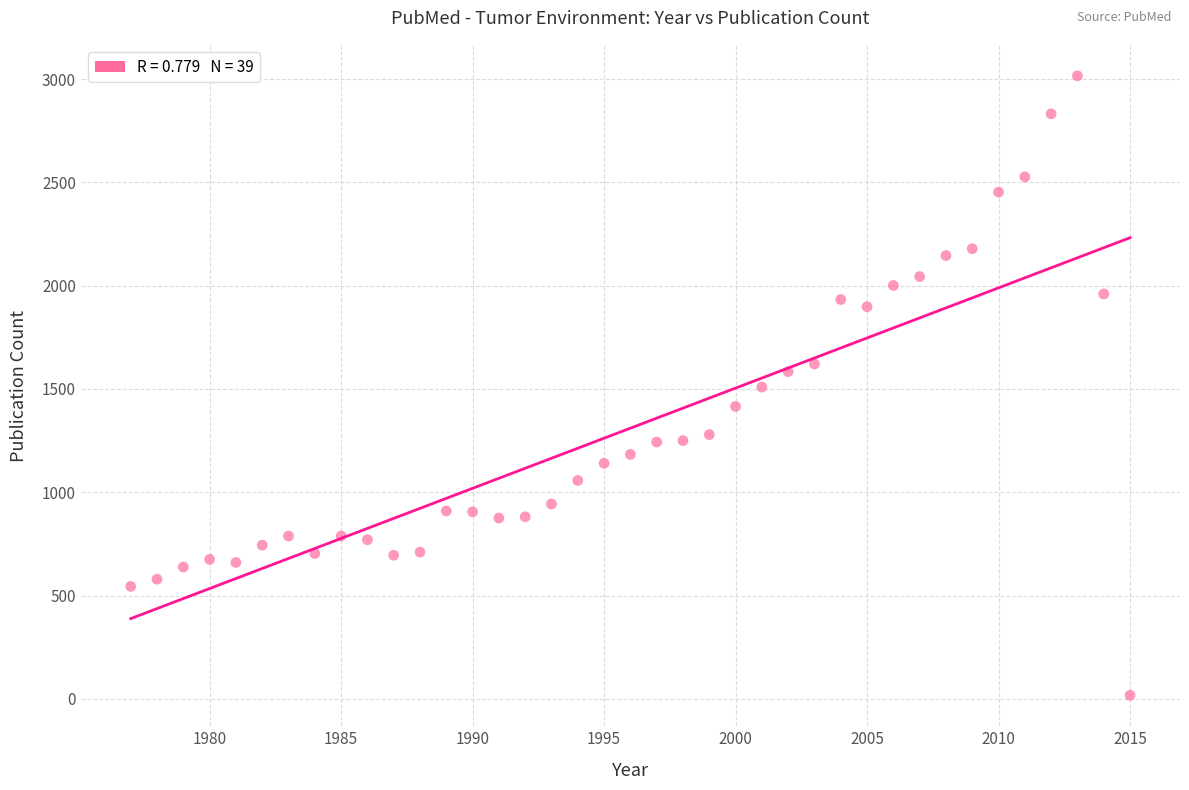

What is the range of Y values (max minus min)?

2999